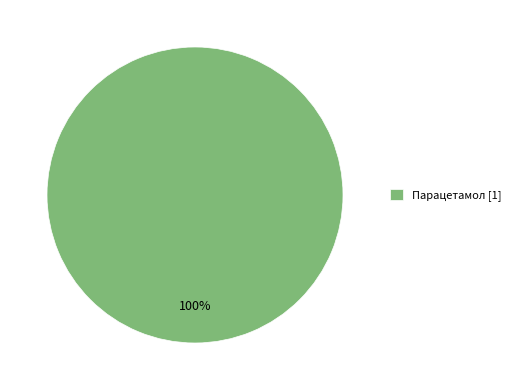

Rank the categories by value from highest to lowest.

Парацетамол [1]